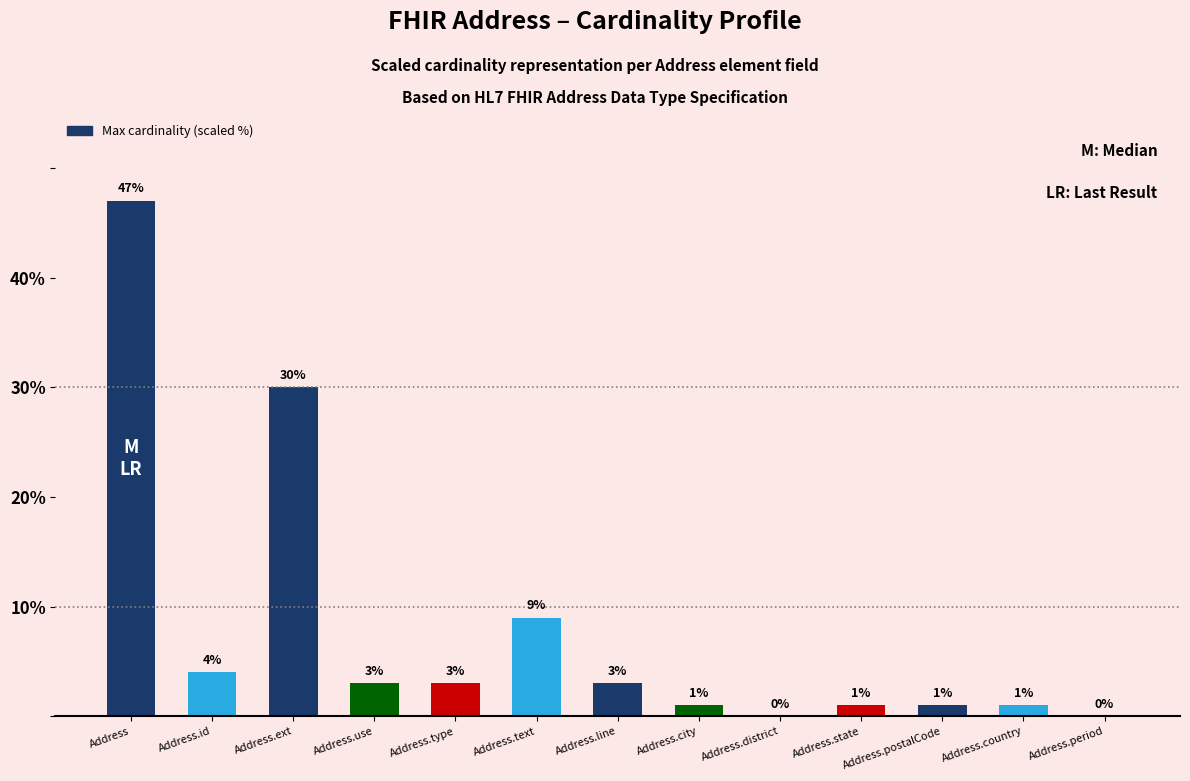

Reading right to left, what are all the values shown in this chart?

0	1	1	1	0	1	3	9	3	3	30	4	47